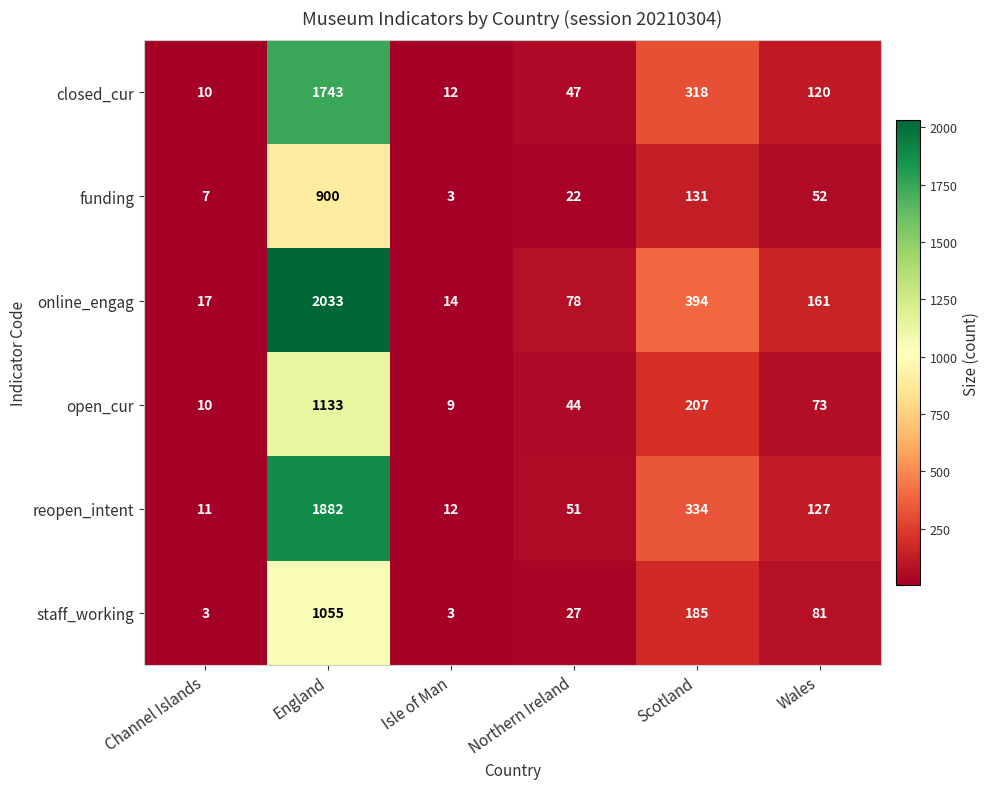

Which category has the lowest value in the funding series?

Isle of Man